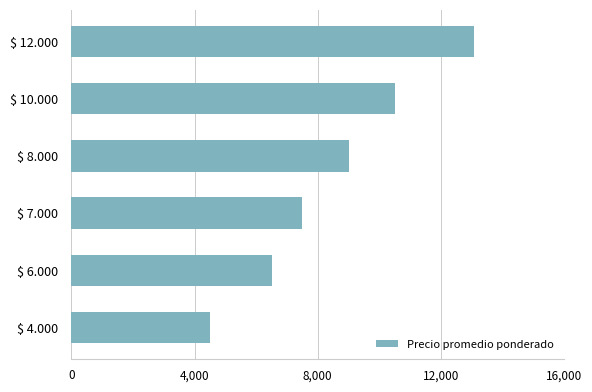

What is the minimum value shown in the chart?

4504